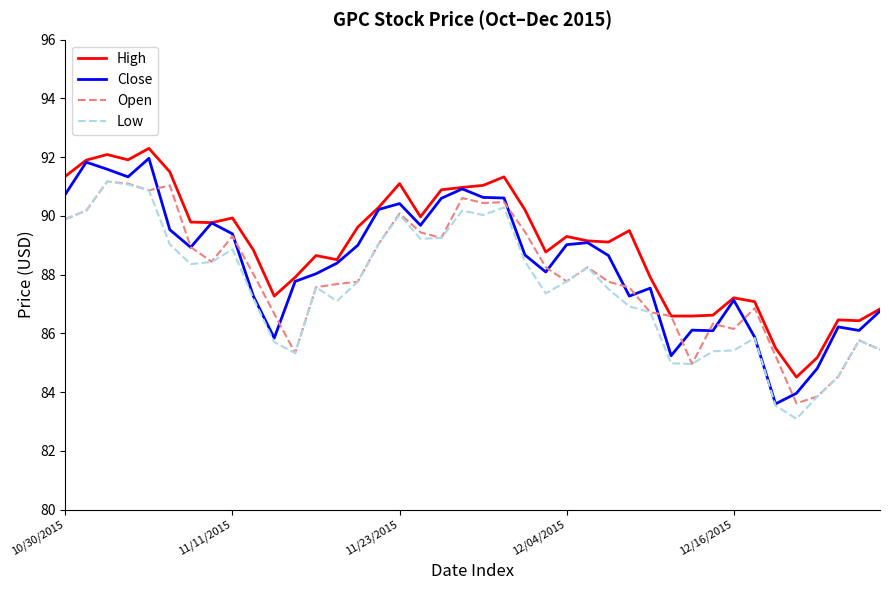

What is the highest value of the Open series?

91.2